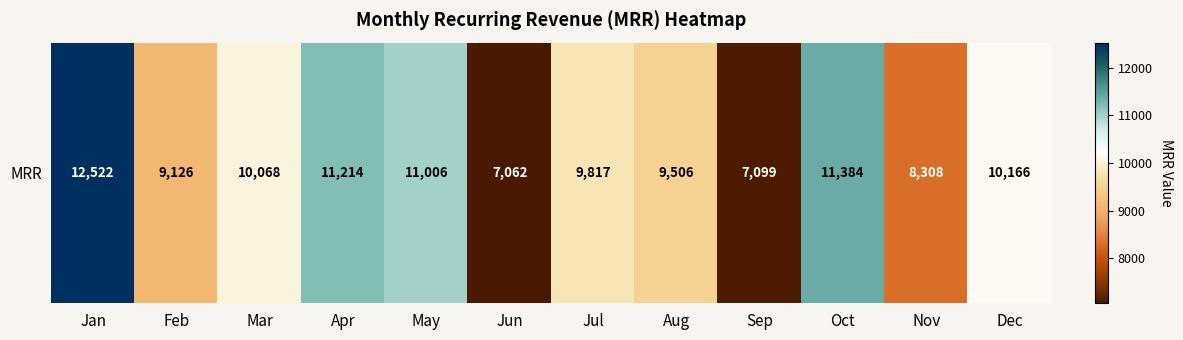

The value at Jan is 5193. True or false?

False